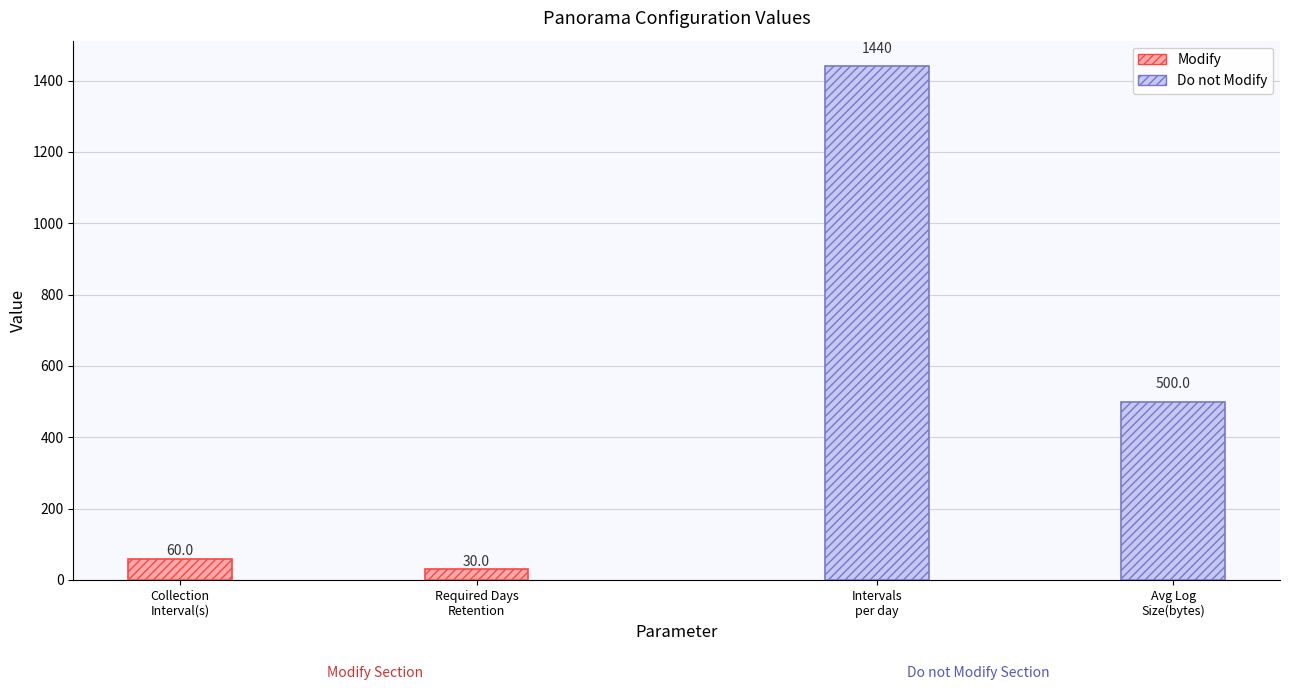

What is the difference between the maximum and minimum values in the Modify series?

30